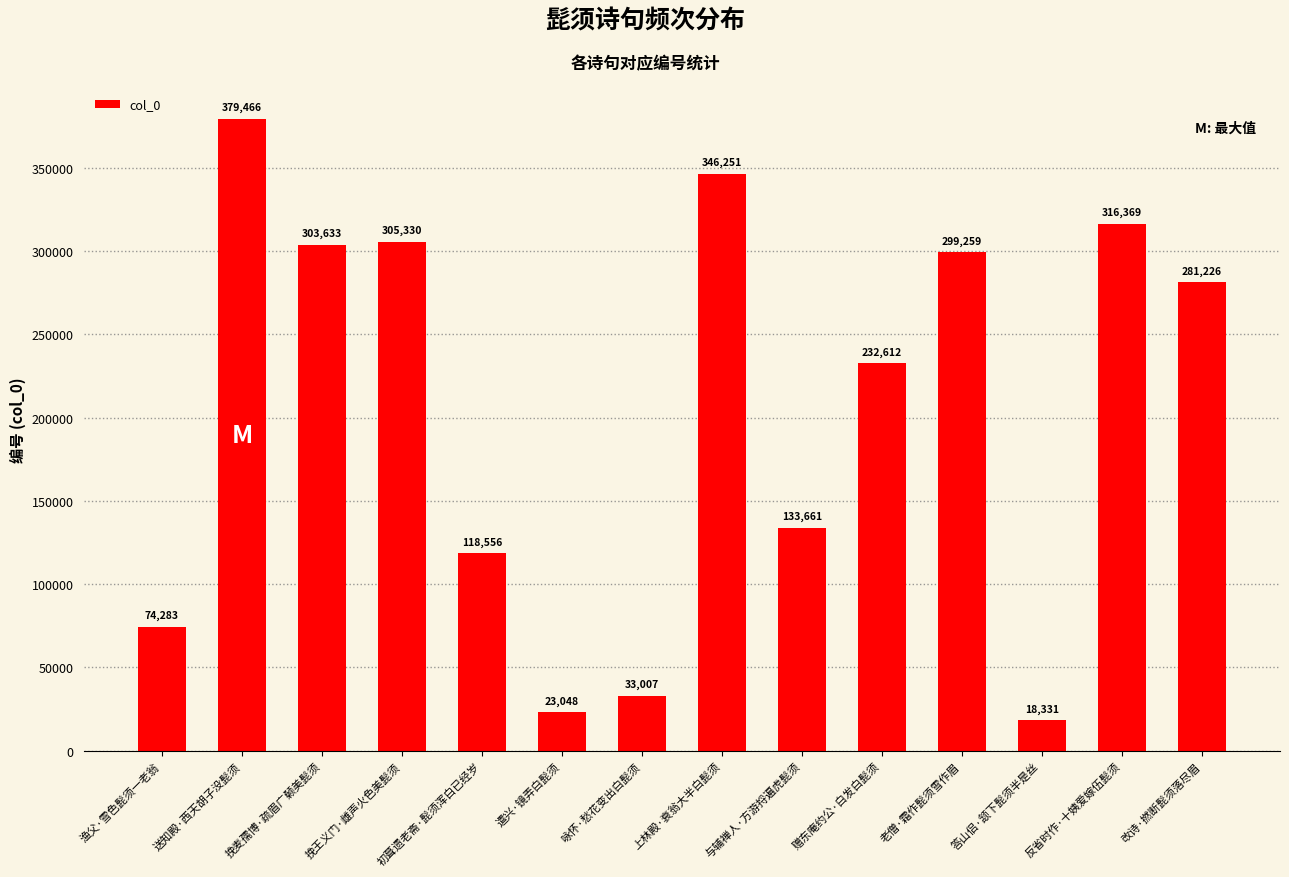

What is the greatest value displayed?

379466